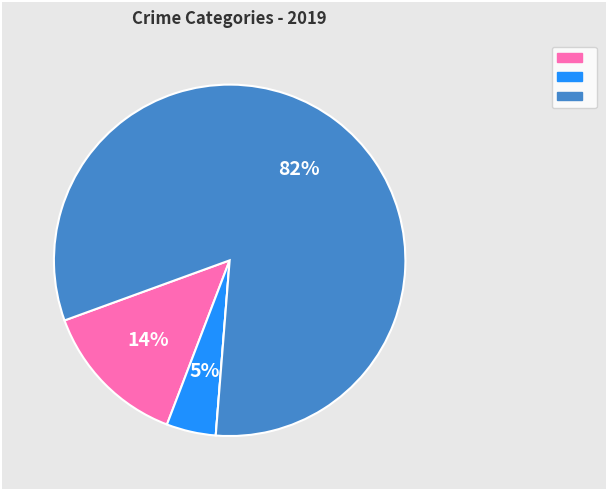

Is there any slice that represents more than half of the pie?

Yes